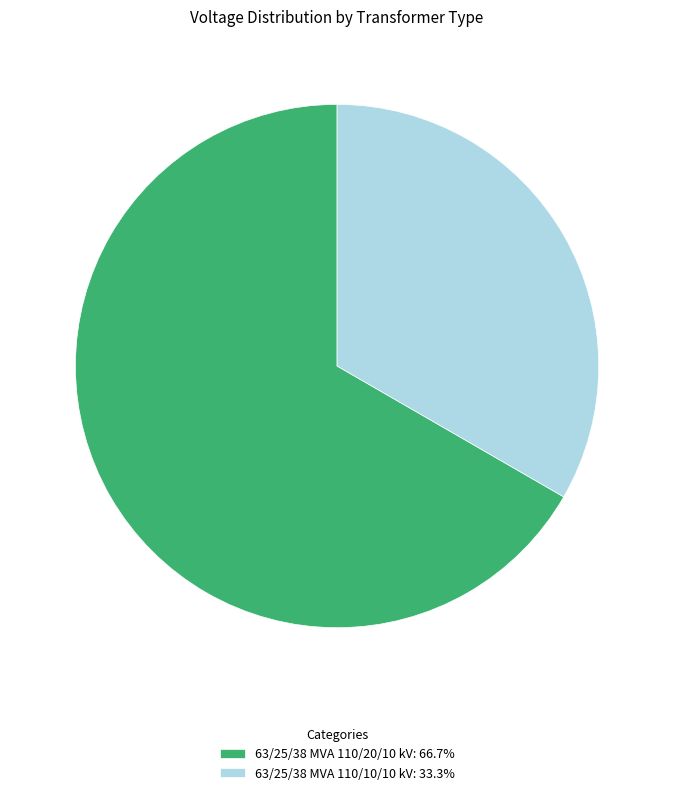

Which category has the smallest portion of the pie?

63/25/38 MVA 110/10/10 kV